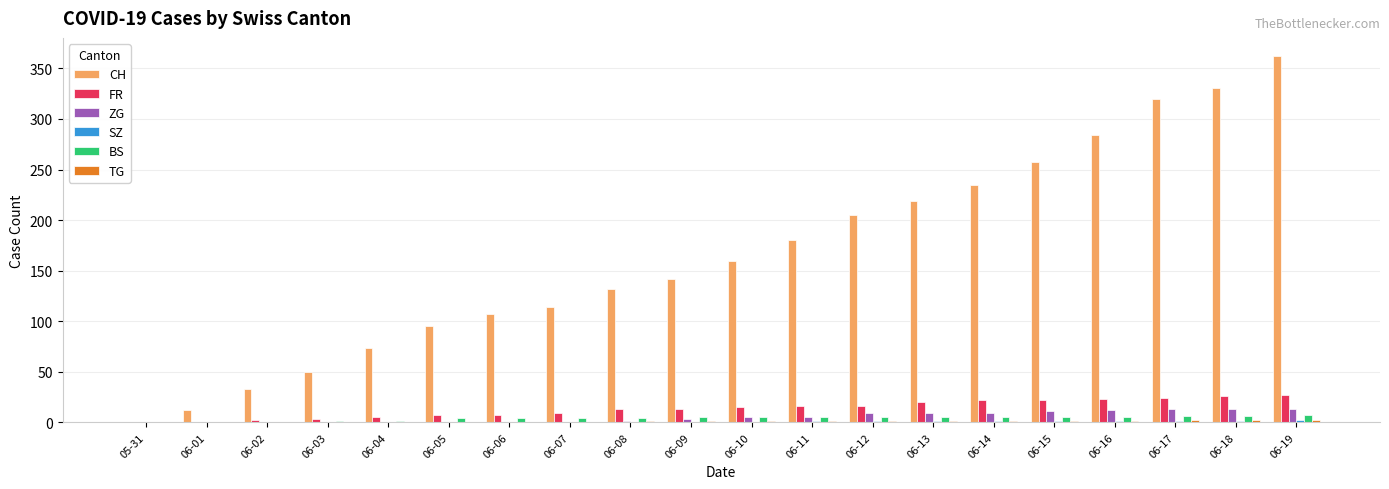

How many groups of bars are there?

20